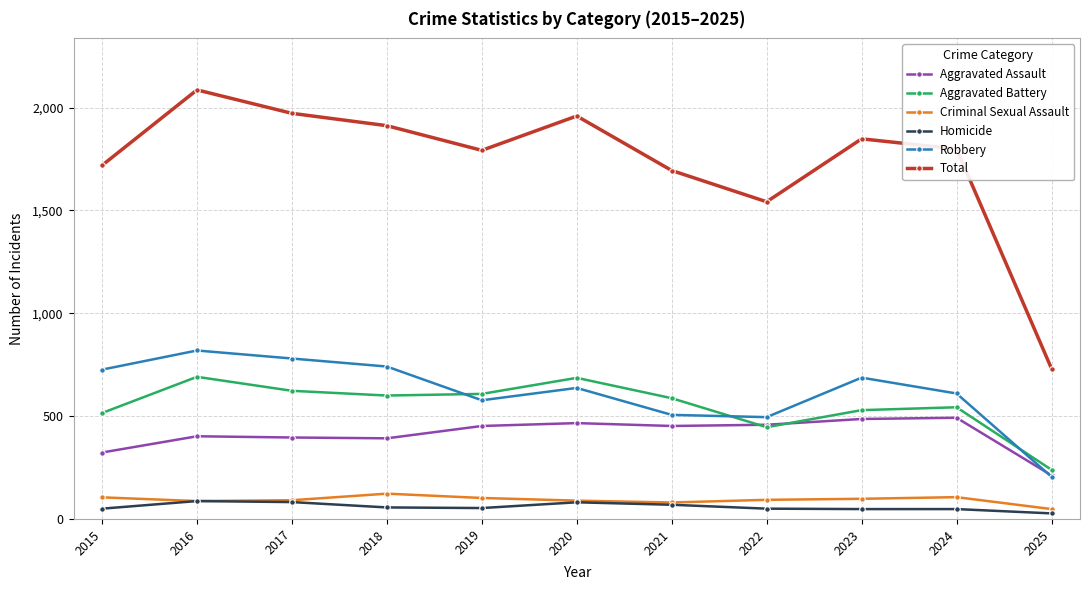

The value of Robbery at 2023 is 1140. True or false?

False